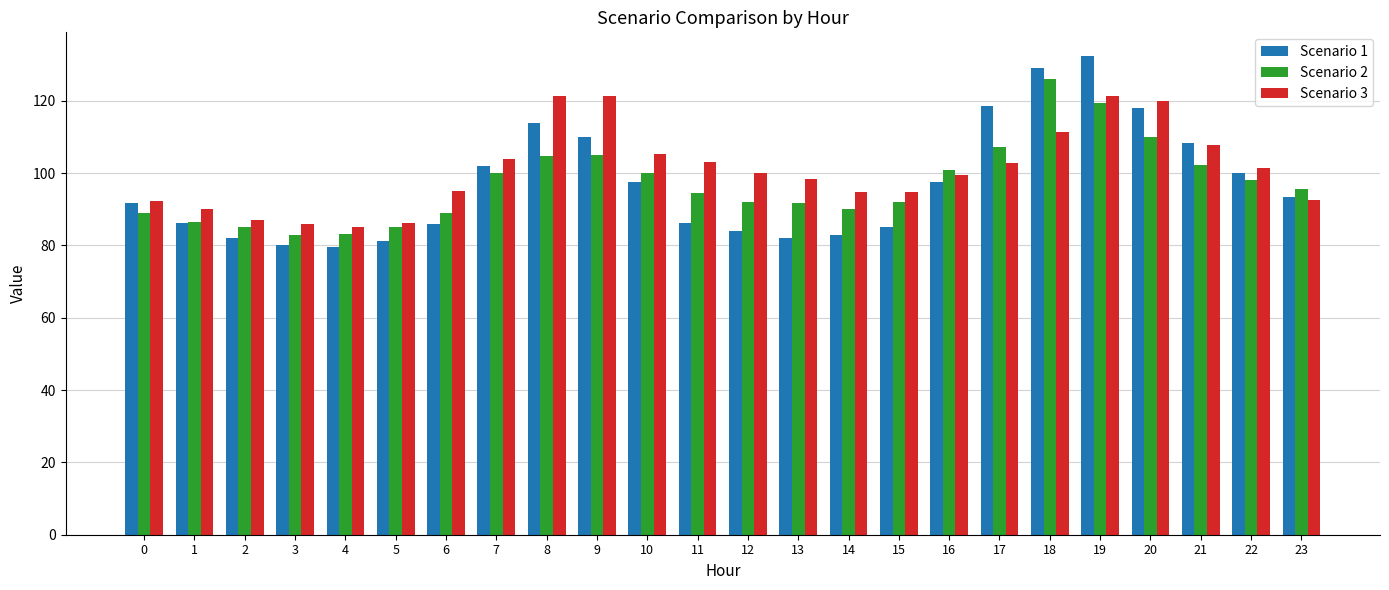

How many series are shown in this chart?

3